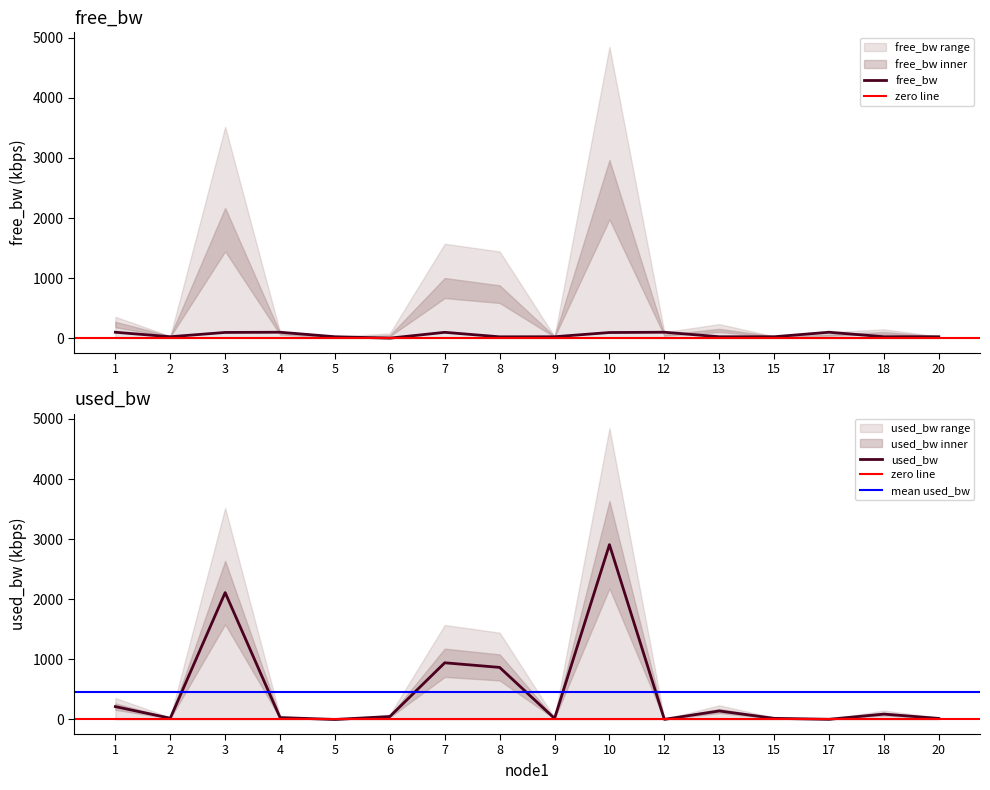

True or false: free_bw and used_bw cross at least once.

True